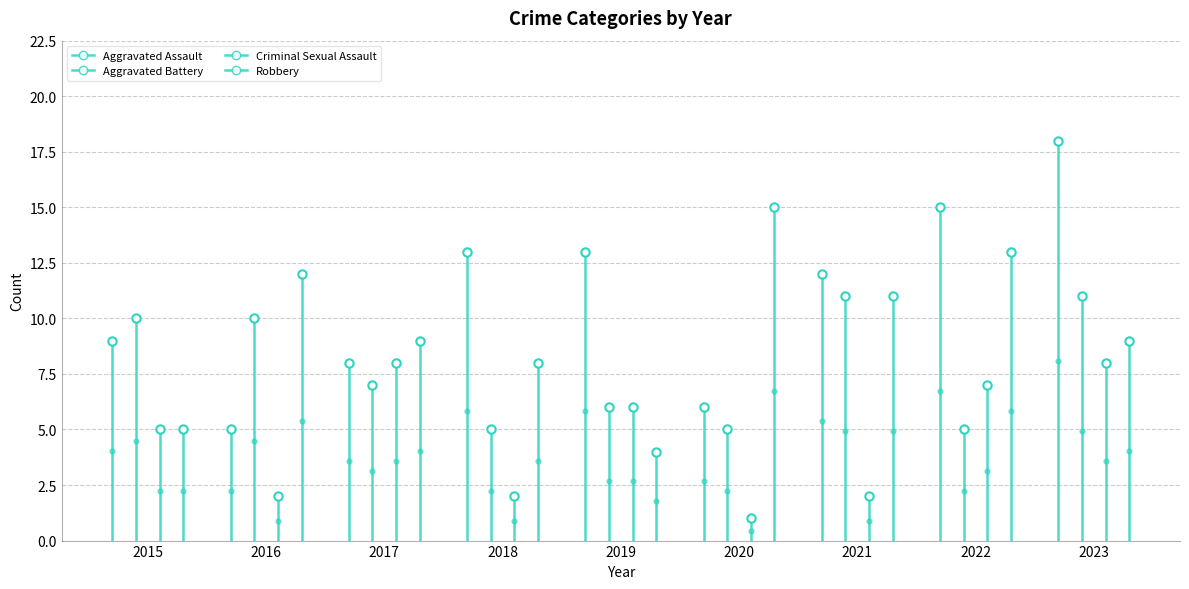

Rank the series by their average value, from lowest to highest.

Criminal Sexual Assault, Aggravated Battery, Robbery, Aggravated Assault